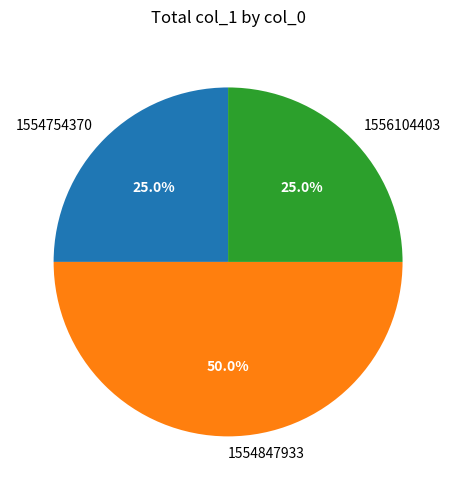

Is it true that 1554754370 is 35% of the pie?

False